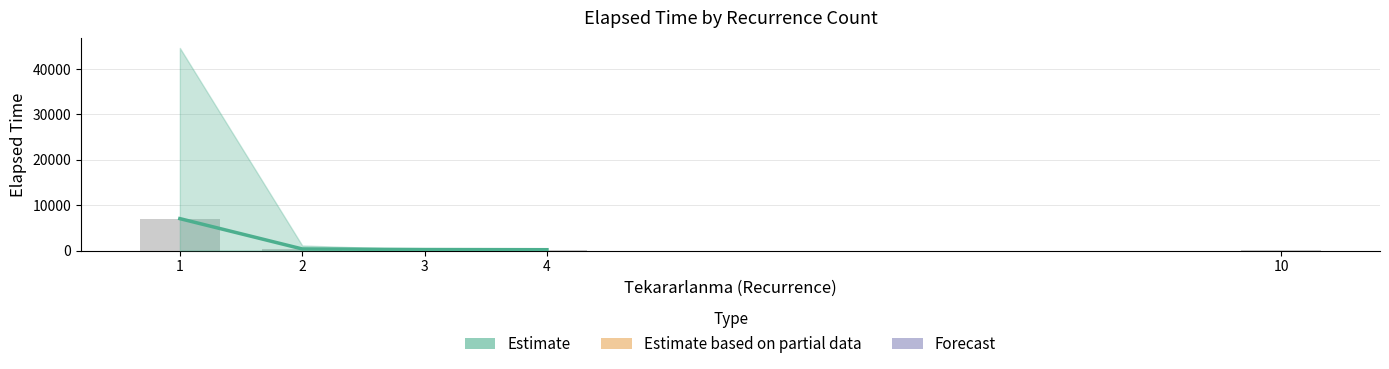

List the labels in order of value, largest first.

1, 2, 3, 4